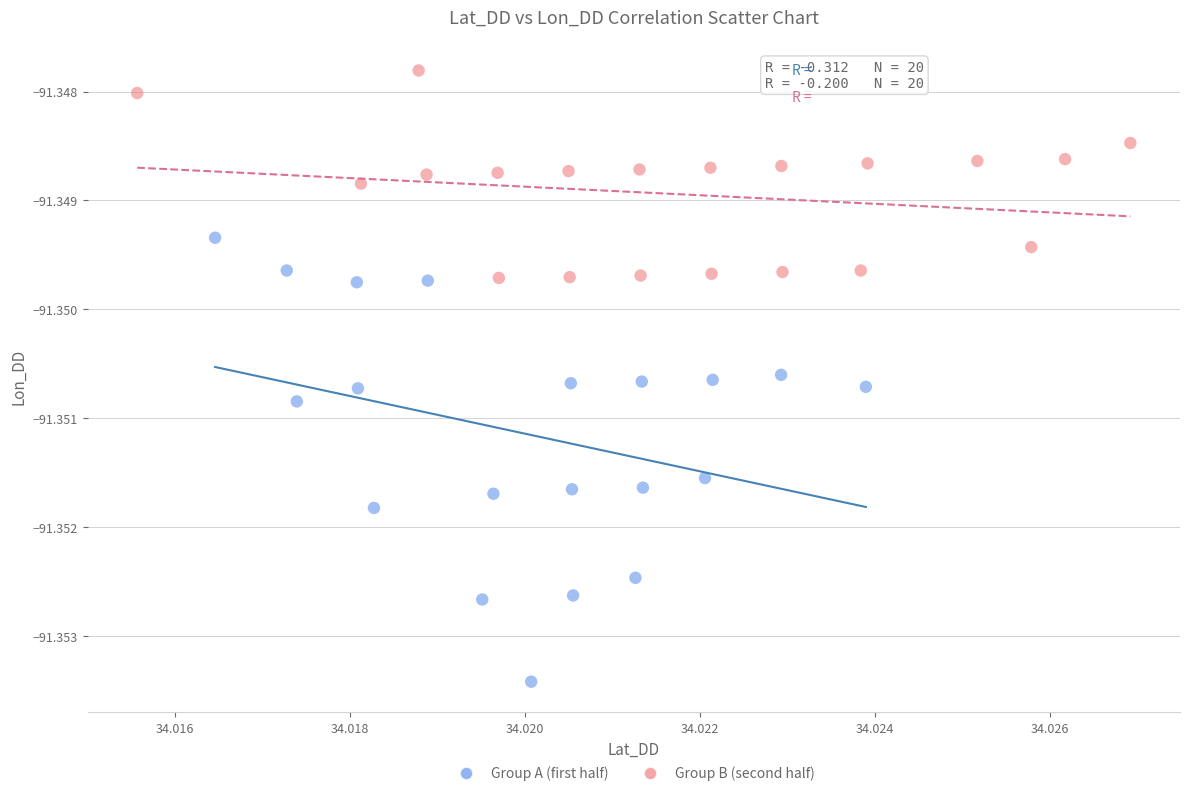

Which series reaches the maximum Y coordinate?

Group B (second half)